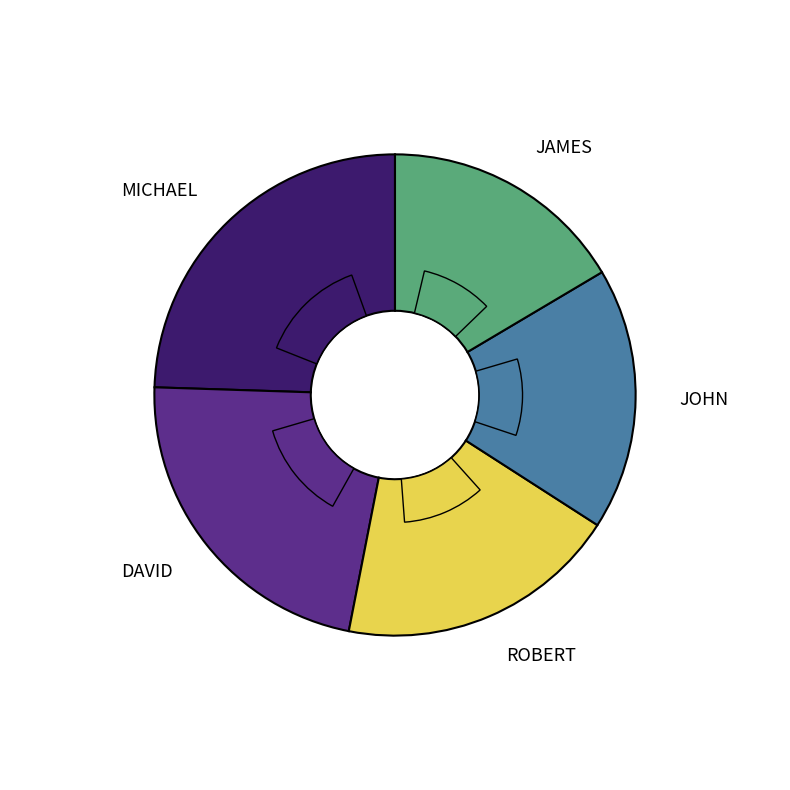

What percentage is the JOHN slice, to the nearest percent?

18%